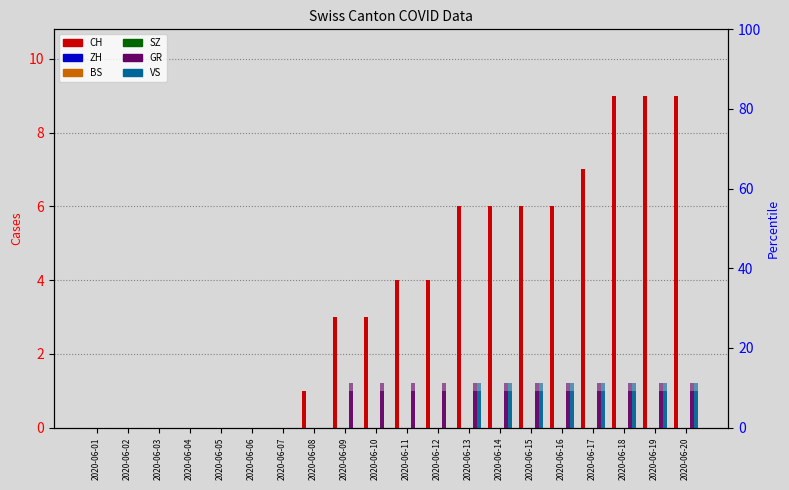

How many groups of bars are there?

20